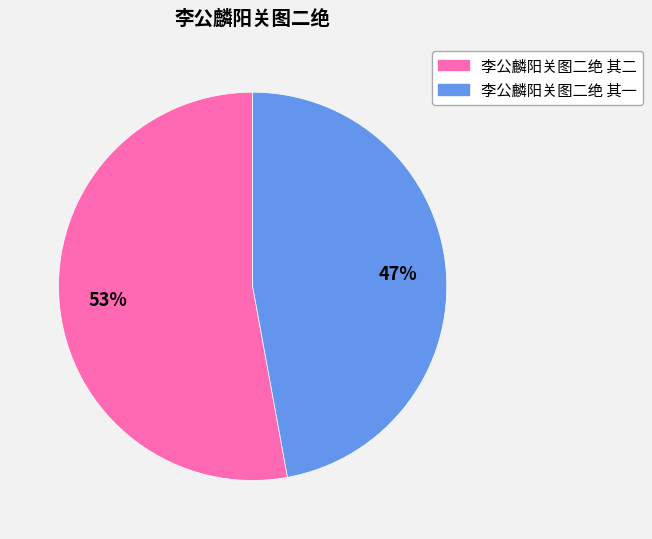

How many segments does this pie chart have?

2